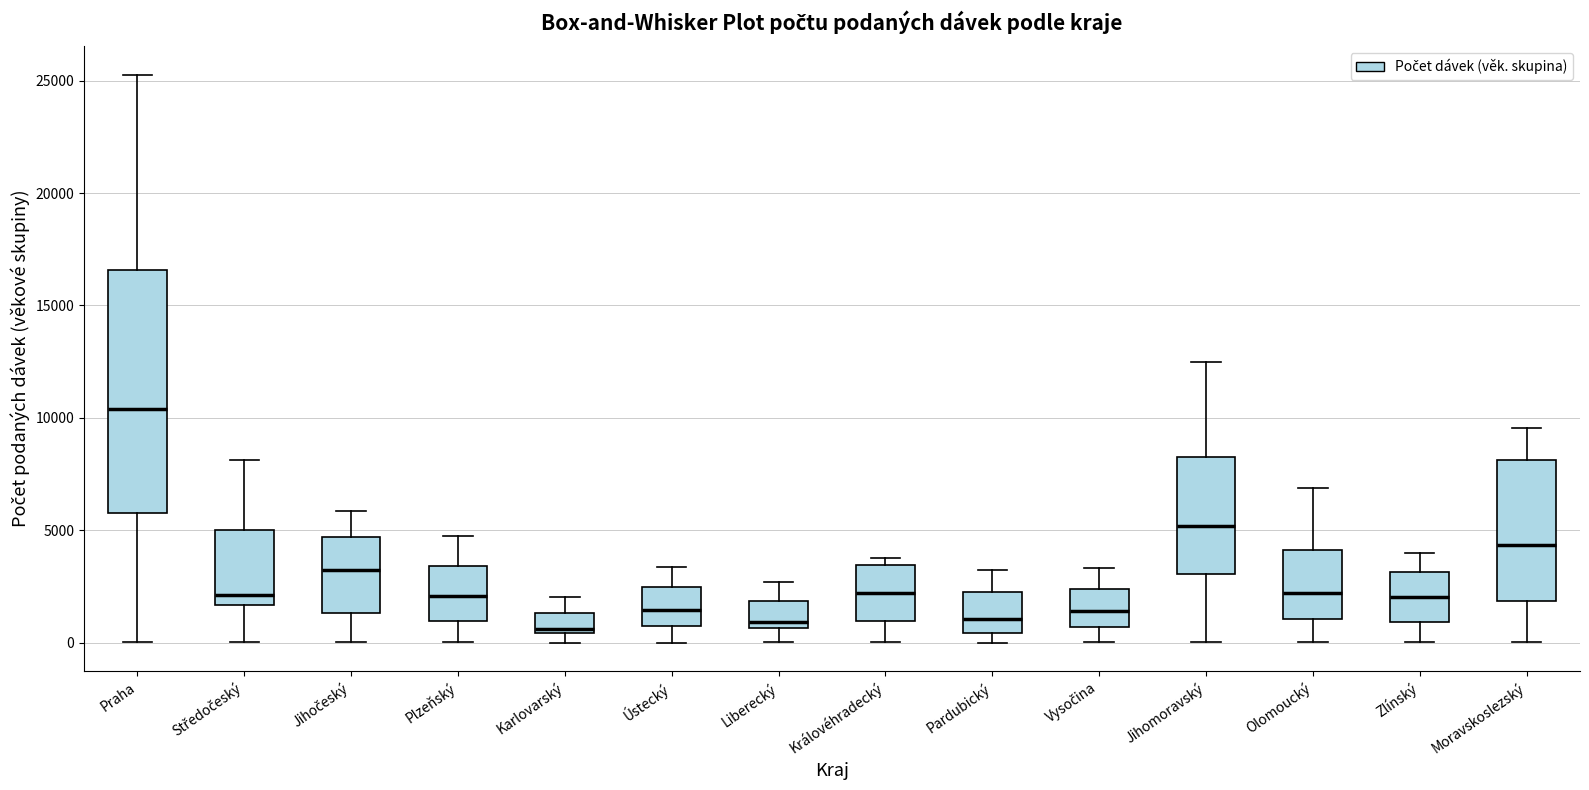

Reading left to right, transcribe this box plot: for each box, give where its median line is, the range the box spans, and where its two whiskers end, as read against the y-axis. The values are not printed on the chart, so give them approximately, as read against the axis.

Praha: median 10500, box 6000 to 16500, whiskers 0 to 25500
Středočeský: median 2000, box 1500 to 5000, whiskers 0 to 8000
Jihočeský: median 3000, box 1500 to 4500, whiskers 0 to 6000
Plzeňský: median 2000, box 1000 to 3500, whiskers 0 to 4500
Karlovarský: median 500 (just above the box's lower edge), box 500 to 1500, whiskers 0 to 2000
Ústecký: median 1500, box 500 to 2500, whiskers 0 to 3500
Liberecký: median 1000, box 500 to 2000, whiskers 0 to 2500
Královéhradecký: median 2000, box 1000 to 3500, whiskers 0 to 3500 (just above the box's upper edge)
Pardubický: median 1000, box 500 to 2000, whiskers 0 to 3000
Vysočina: median 1500, box 500 to 2500, whiskers 0 to 3500
Jihomoravský: median 5000, box 3000 to 8000, whiskers 0 to 12500
Olomoucký: median 2000, box 1000 to 4000, whiskers 0 to 7000
Zlínský: median 2000, box 1000 to 3000, whiskers 0 to 4000
Moravskoslezský: median 4500, box 2000 to 8000, whiskers 0 to 9500